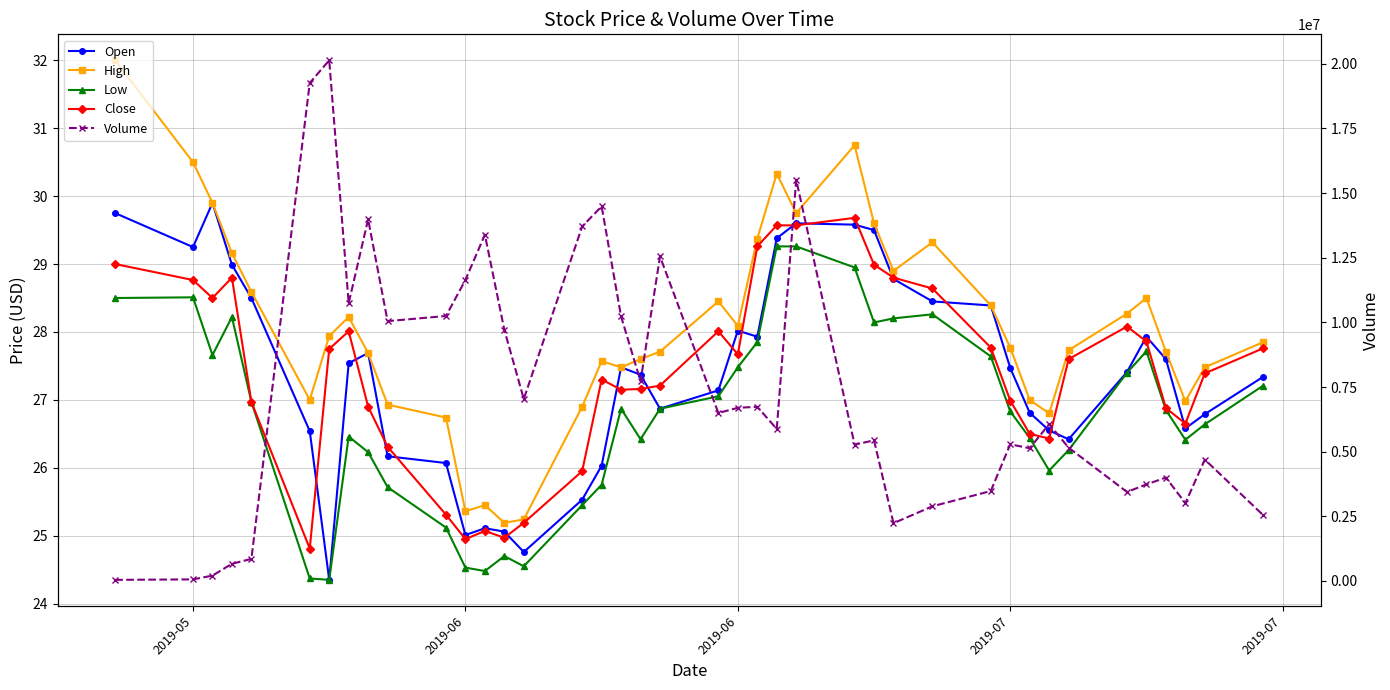

At how many categories does at least one series exceed 9463062?

14